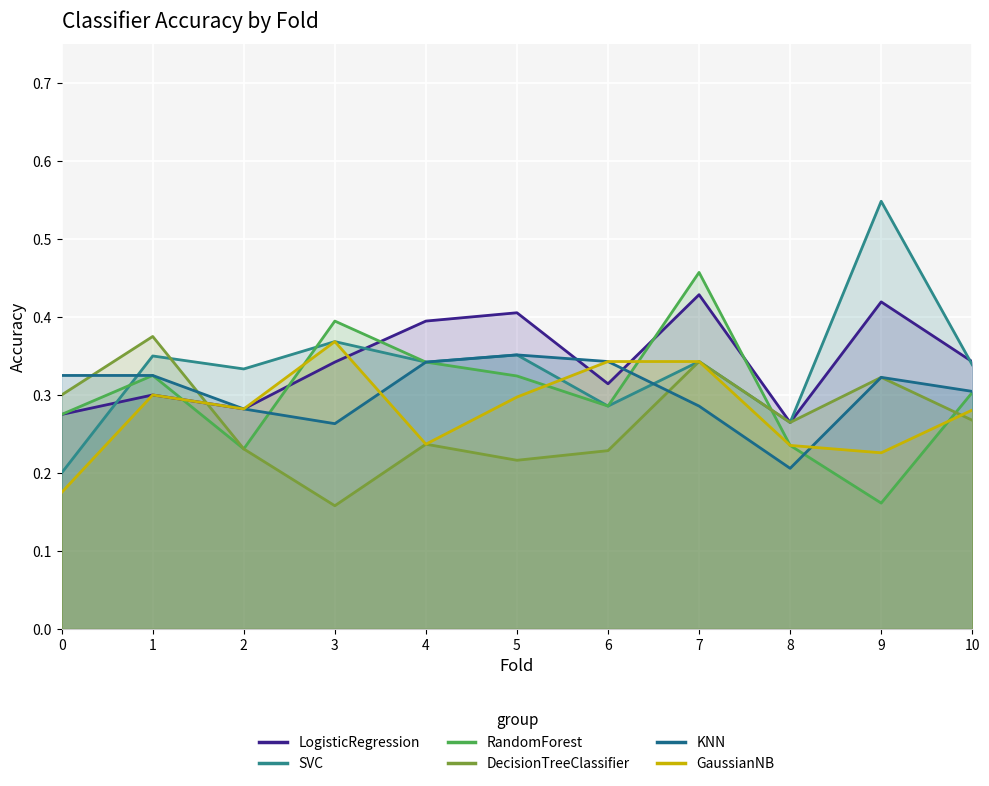

What is the sum of the LogisticRegression values at 2 and 5?

0.7